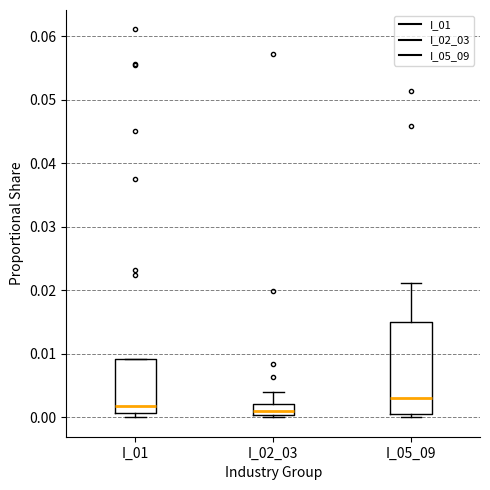

Reading left to right, read every box against the y-axis: the position of its median line, the range the box covers, and the ends of its whiskers. The values are not printed on the chart, so give them approximately, as read against the axis.

I_01: median 0.002, box 0.001 to 0.009, whiskers 0.000 to 0.009
I_02_03: median 0.001, box 0.000 to 0.002, whiskers 0.000 (just below the box's lower edge) to 0.004
I_05_09: median 0.003, box 0.001 to 0.015, whiskers 0.000 to 0.021